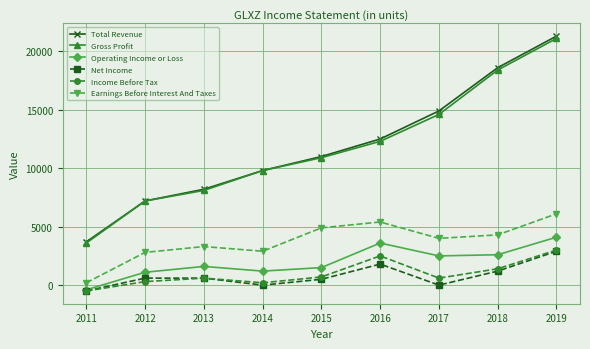

Reading right to left, transcribe all the data shown in this chart.

Total Revenue: 2019=21300	2018=18600	2017=14900	2016=12500	2015=11000	2014=9800	2013=8200	2012=7200	2011=3700
Gross Profit: 2019=21100	2018=18400	2017=14600	2016=12300	2015=10900	2014=9800	2013=8100	2012=7200	2011=3600
Operating Income or Loss: 2019=4100	2018=2600	2017=2500	2016=3600	2015=1500	2014=1200	2013=1600	2012=1100	2011=-400
Net Income: 2019=2900	2018=1200	2017=0	2016=1800	2015=500	2014=0	2013=600	2012=600	2011=-500
Income Before Tax: 2019=3000	2018=1400	2017=600	2016=2500	2015=700	2014=200	2013=600	2012=300	2011=-500
Earnings Before Interest And Taxes: 2019=6100	2018=4300	2017=4000	2016=5400	2015=4900	2014=2900	2013=3300	2012=2800	2011=200